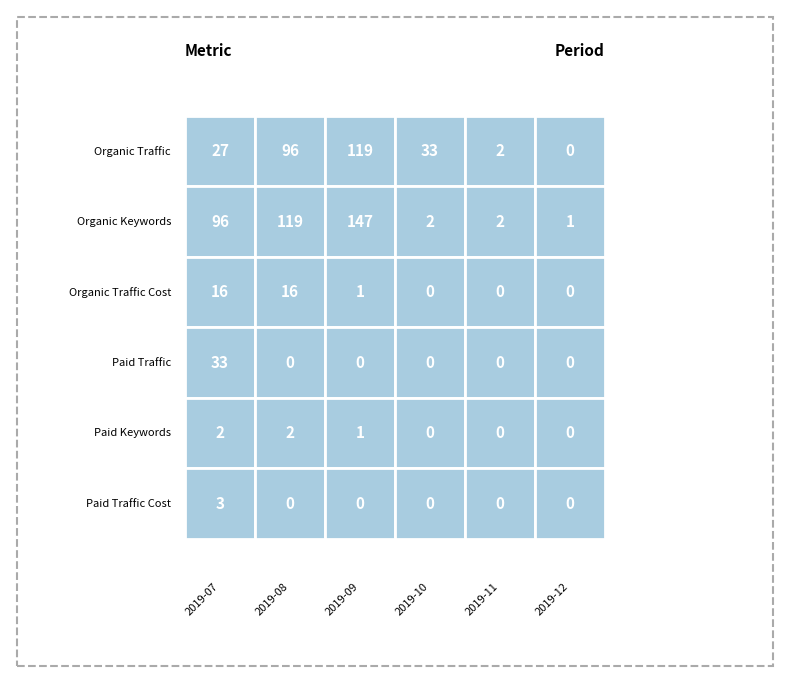

Is it true that Paid Traffic equals 22 at 1?

False